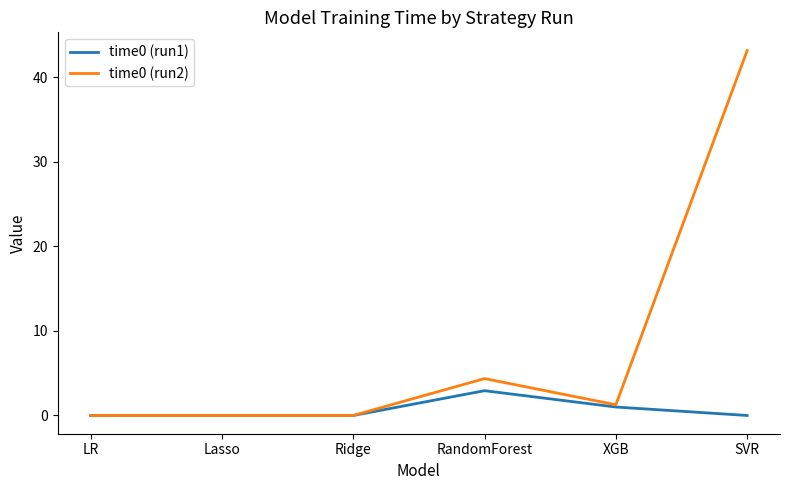

The time0 (run2) series shows 43.2 at SVR. True or false?

True